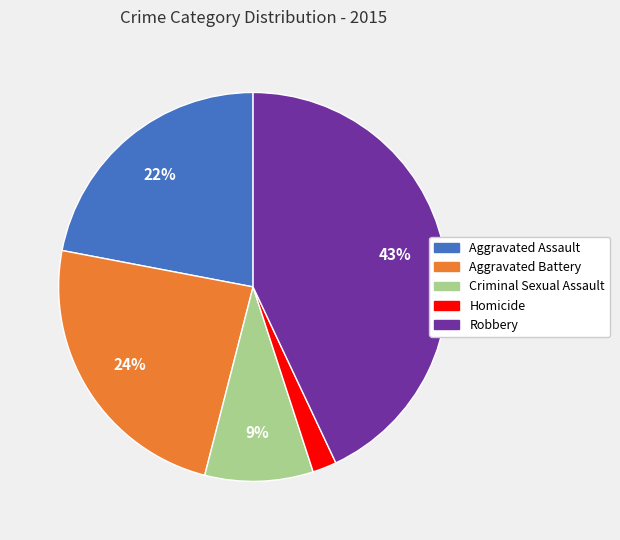

Rank the categories by value from highest to lowest.

Robbery, Aggravated Battery, Aggravated Assault, Criminal Sexual Assault, Homicide